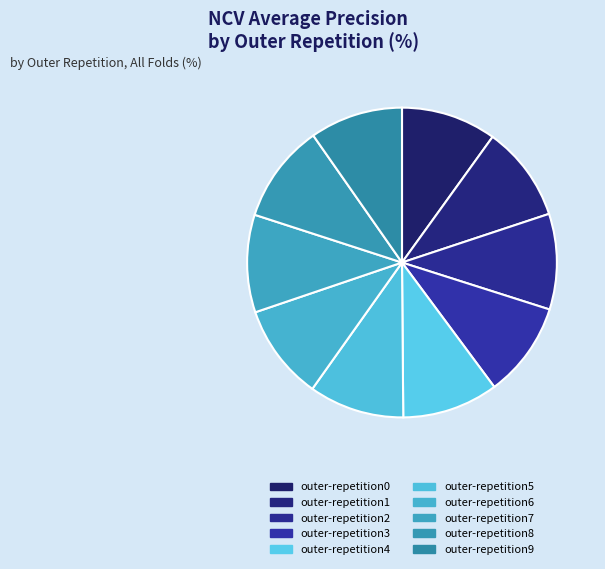

Does outer-repetition7 account for over 50% of the chart?

No